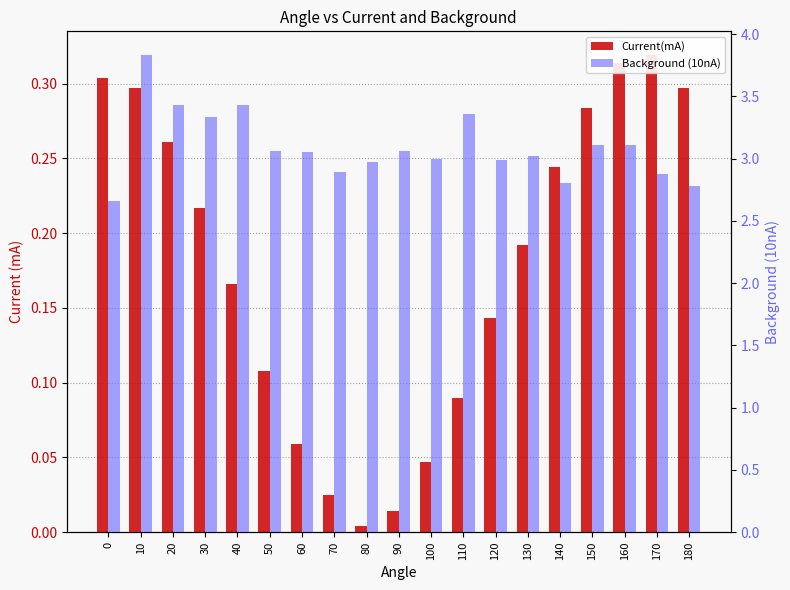

How many distinct data groups are displayed?

2